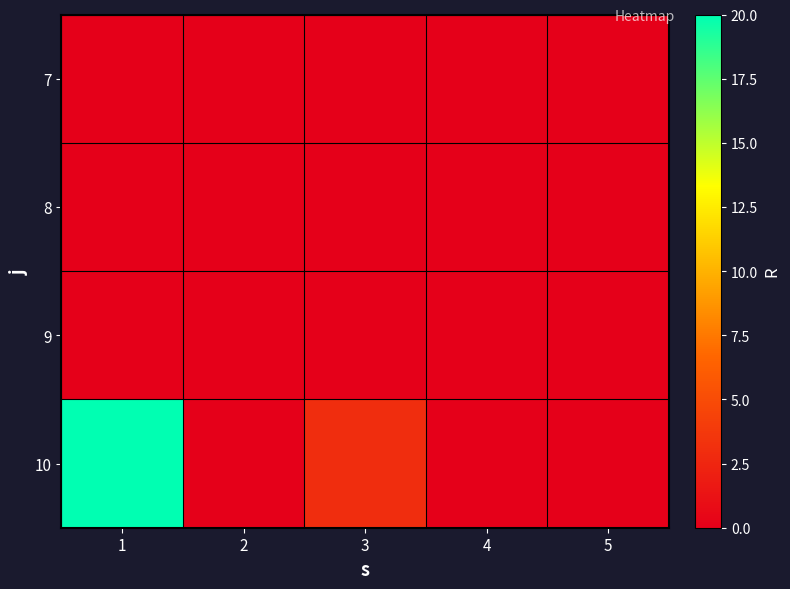

Reading left to right, transcribe all the data shown in this chart.

7: 1=0	2=0	3=0	4=0	5=0
8: 1=0	2=0	3=0	4=0	5=0
9: 1=0	2=0	3=0	4=0	5=0
10: 1=20	2=0	3=3	4=0	5=0